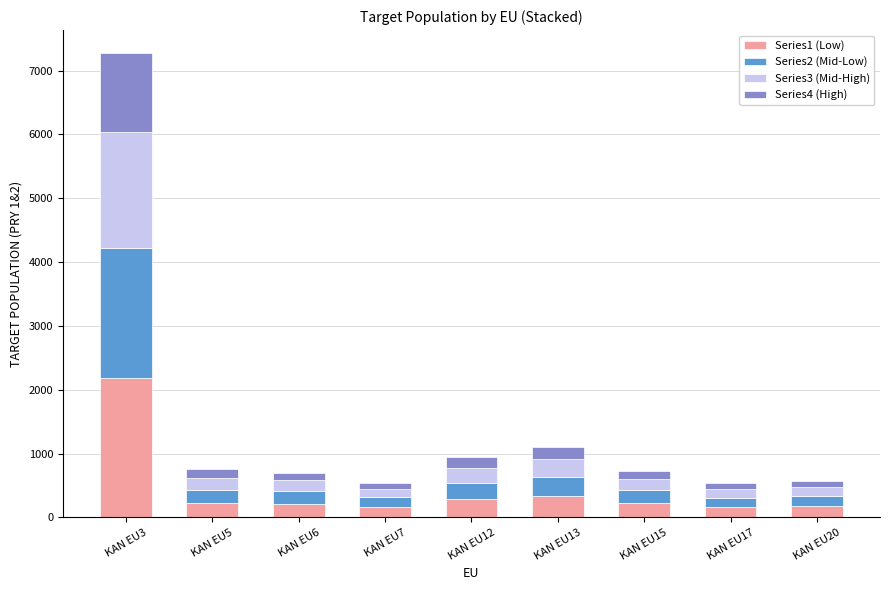

The value of Series1 (Low) at KAN EU5 is 225. True or false?

True